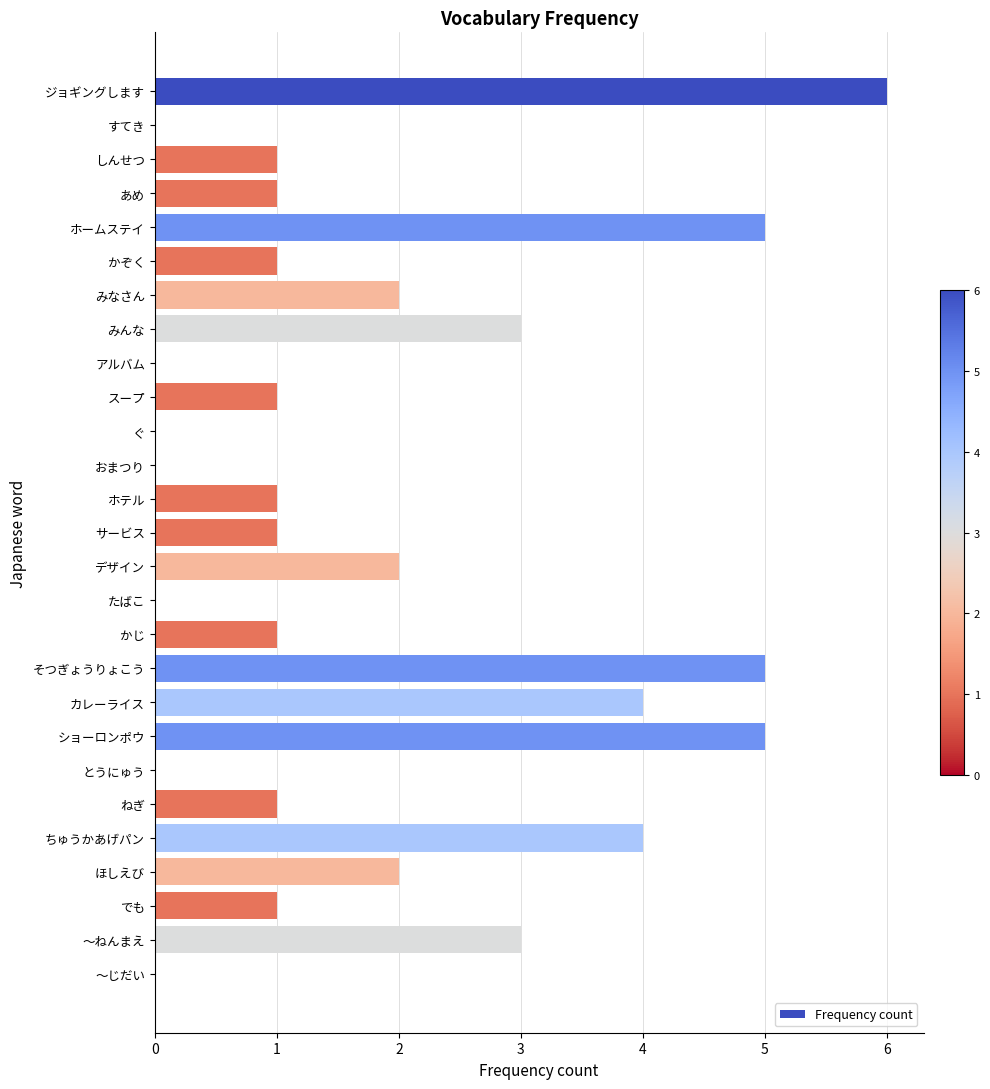

Is it true that the value at ホームステイ is 9?

False